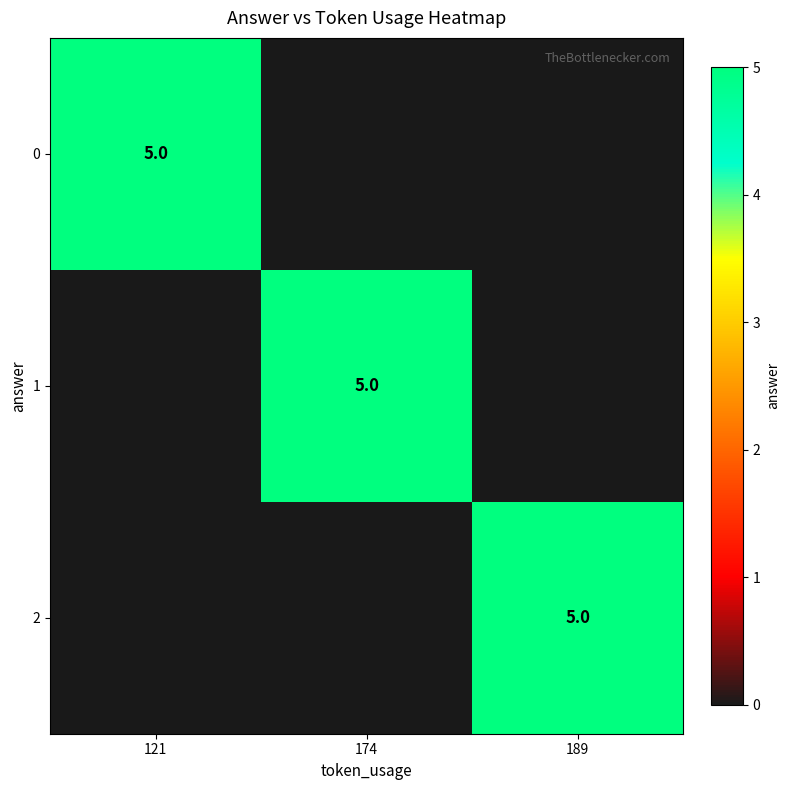

The value of 0 at 121 is 5. True or false?

True